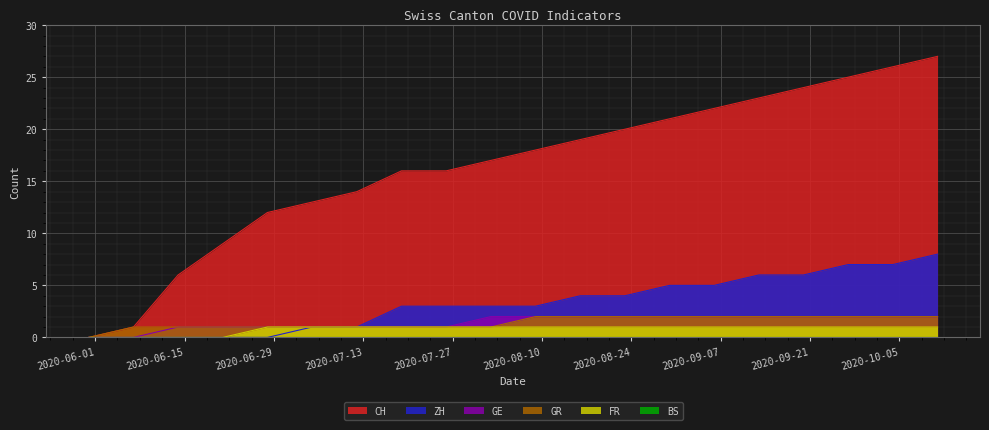

Rank the series by their maximum value, from highest to lowest.

CH, ZH, GE, GR, FR